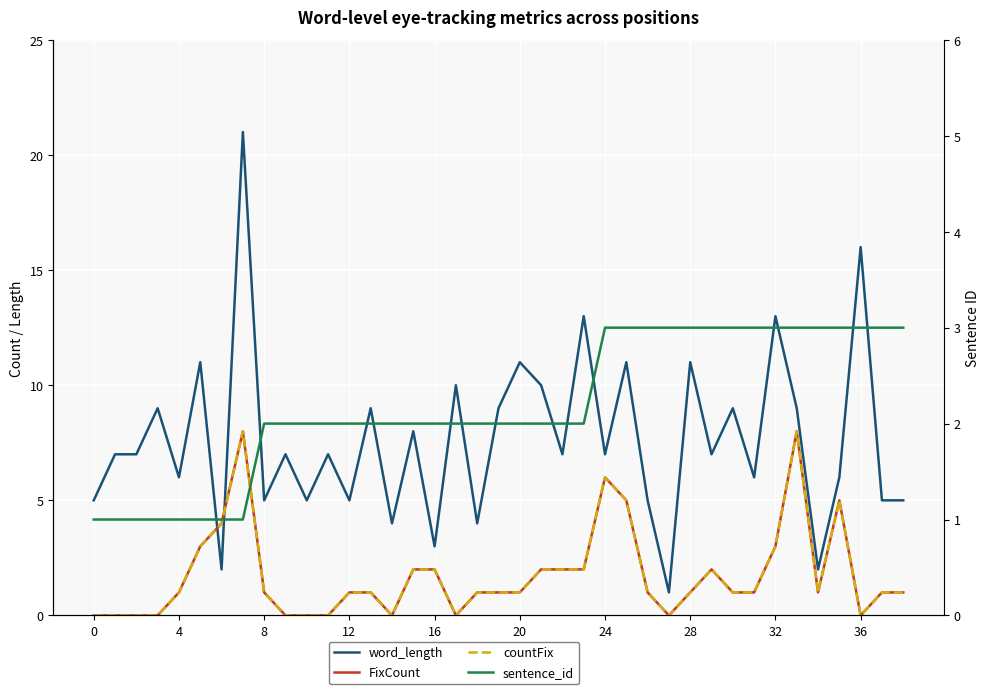

What is the difference between the word_length values at 26 and 13?

4